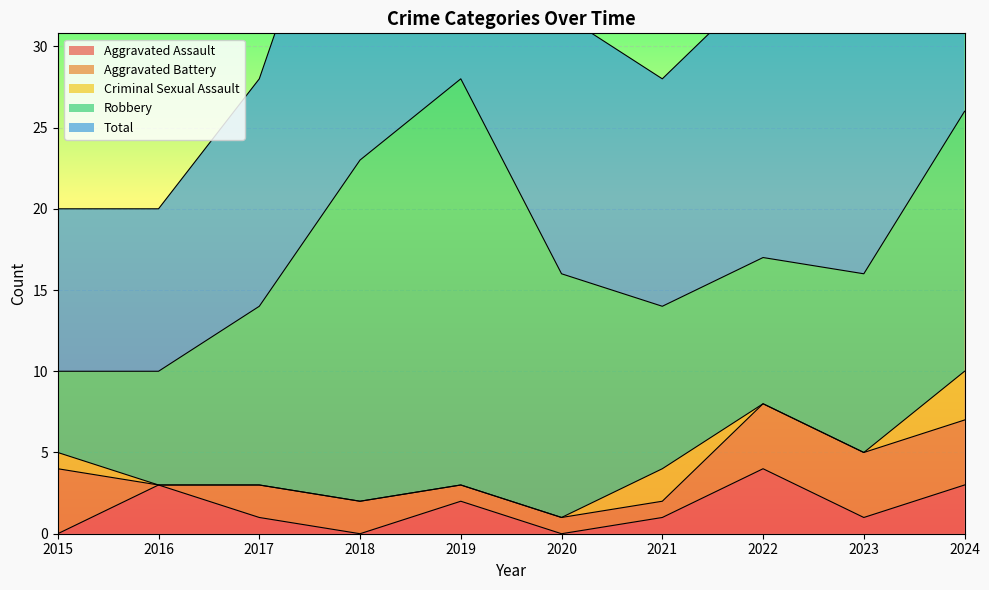

Does the chart display data point markers on the line(s)?

No